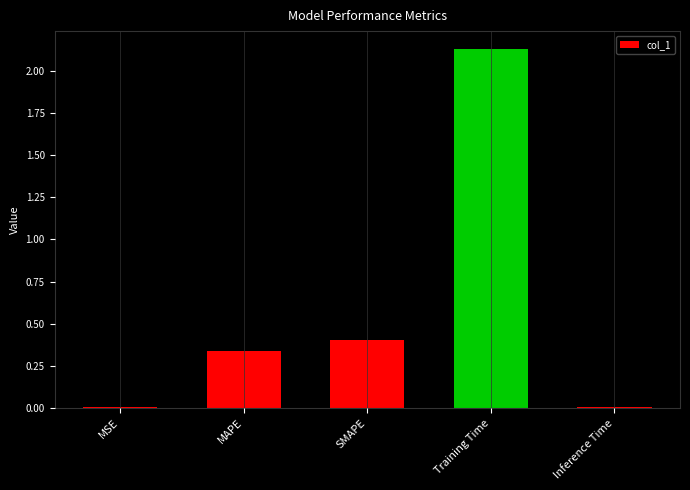

The chart shows a value of 0.2 at SMAPE. True or false?

False